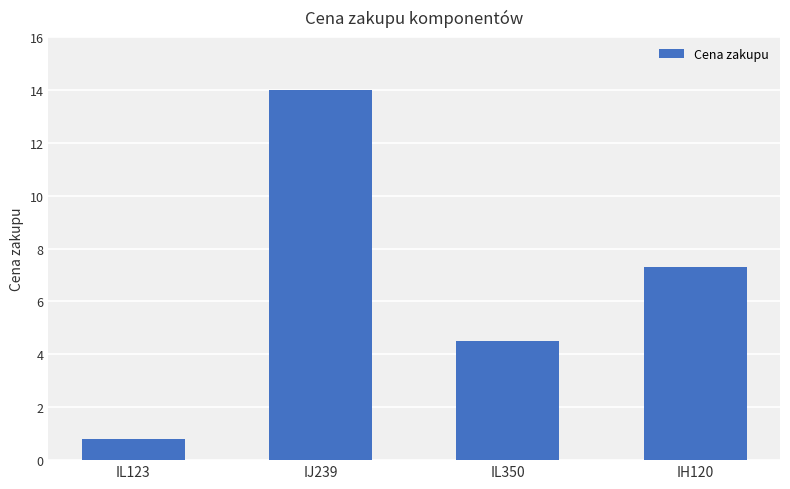

What is the value of the 1st bar from the left?

0.8